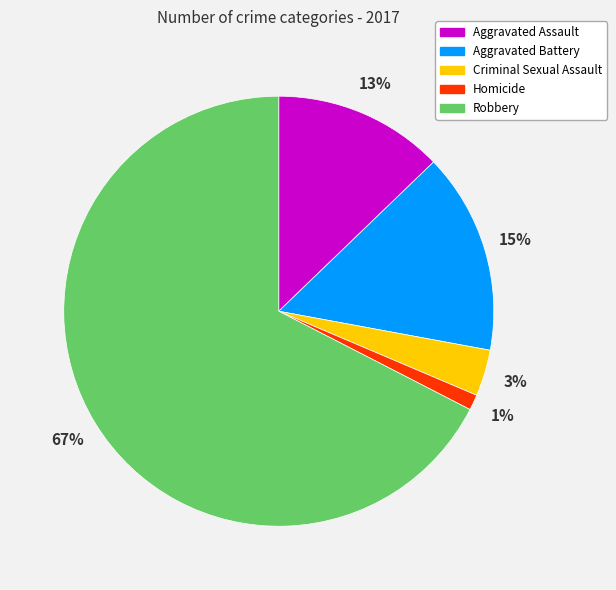

Which has a higher value, Homicide or Criminal Sexual Assault?

Criminal Sexual Assault